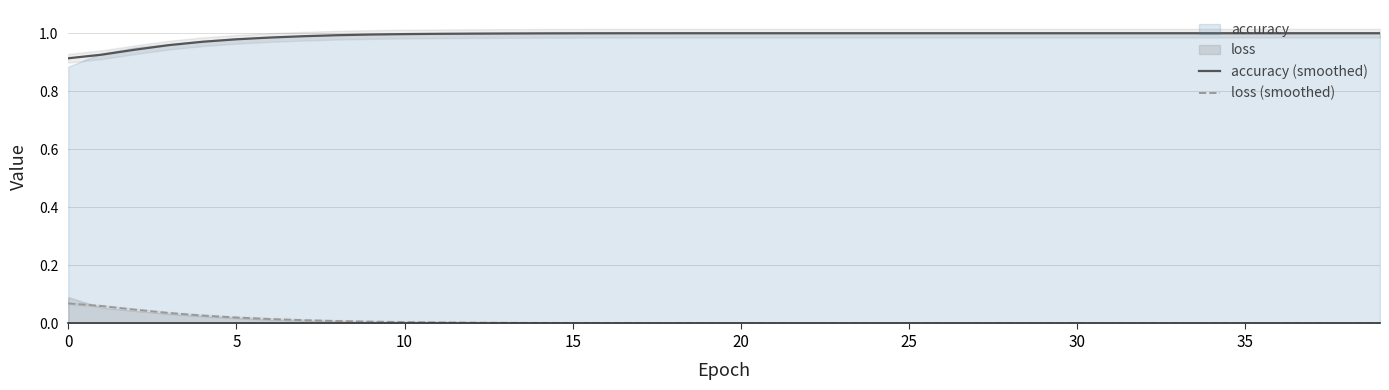

The value of accuracy (smoothed) at 30 is 1.0. True or false?

True